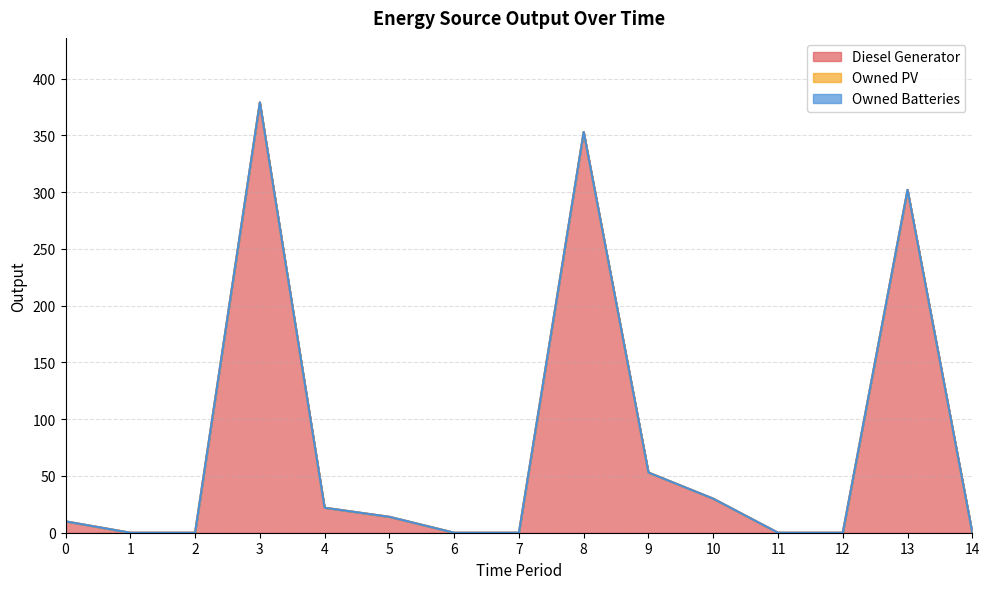

Is the value of Owned PV at 8 greater than the value of Owned Batteries at 6?

No